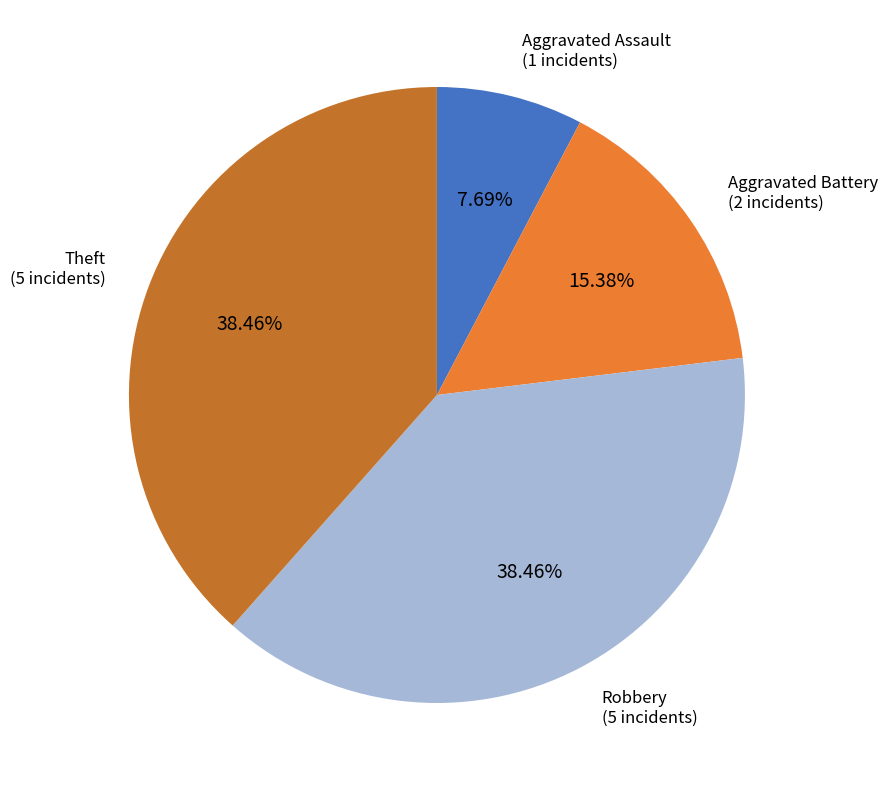

Is there any slice that represents more than half of the pie?

No